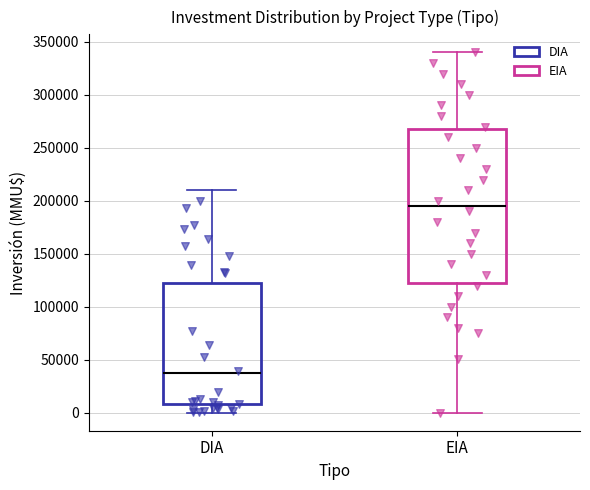

Which box's median line is the lowest?

DIA